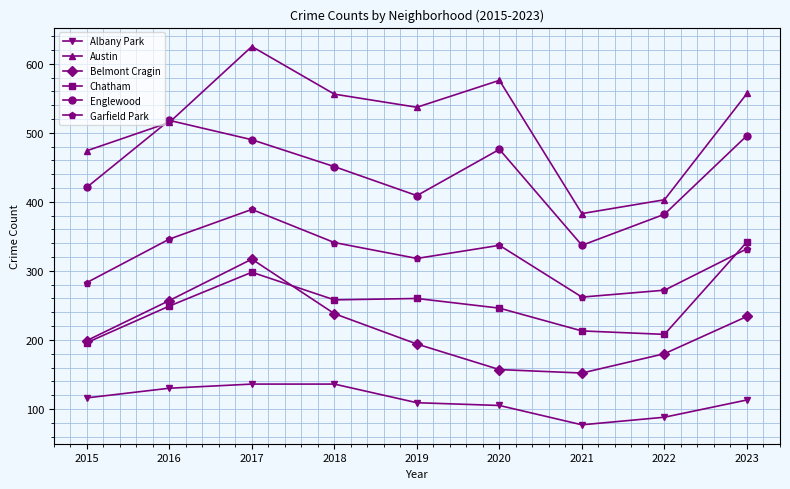

Rank the series by their maximum value, from lowest to highest.

Albany Park, Belmont Cragin, Chatham, Garfield Park, Englewood, Austin